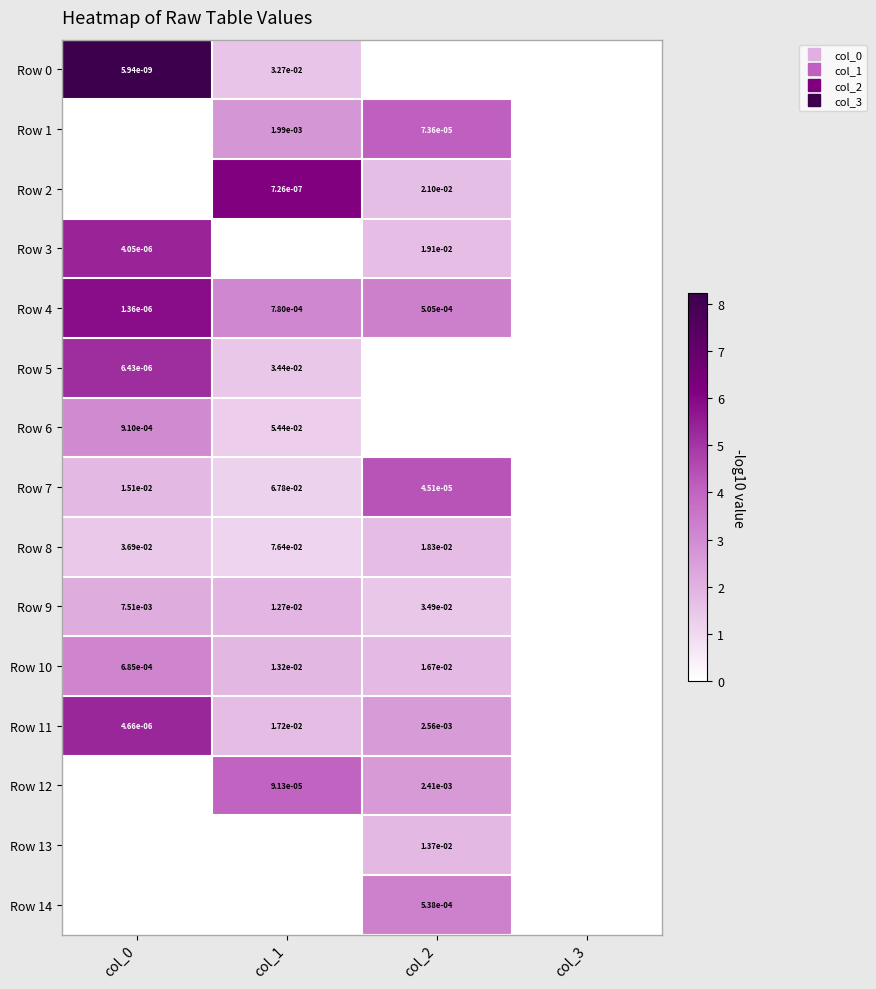

The value of Row 11 at col_0 is 5.3. True or false?

True